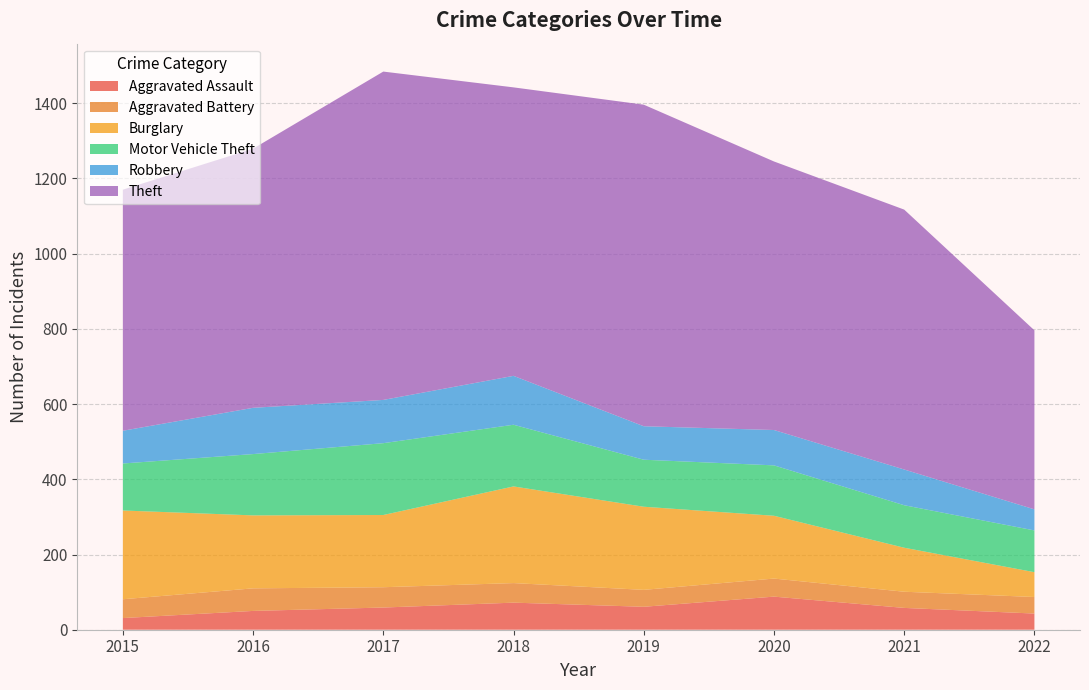

Reading left to right, extract all data points from this chart.

Aggravated Assault: 2015=31	2016=50	2017=59	2018=72	2019=61	2020=88	2021=58	2022=43
Aggravated Battery: 2015=50	2016=60	2017=54	2018=52	2019=45	2020=48	2021=43	2022=44
Burglary: 2015=236	2016=194	2017=192	2018=257	2019=221	2020=167	2021=117	2022=66
Motor Vehicle Theft: 2015=125	2016=163	2017=191	2018=164	2019=125	2020=134	2021=113	2022=111
Robbery: 2015=87	2016=123	2017=115	2018=130	2019=89	2020=94	2021=95	2022=56
Theft: 2015=641	2016=689	2017=873	2018=767	2019=855	2020=714	2021=691	2022=476